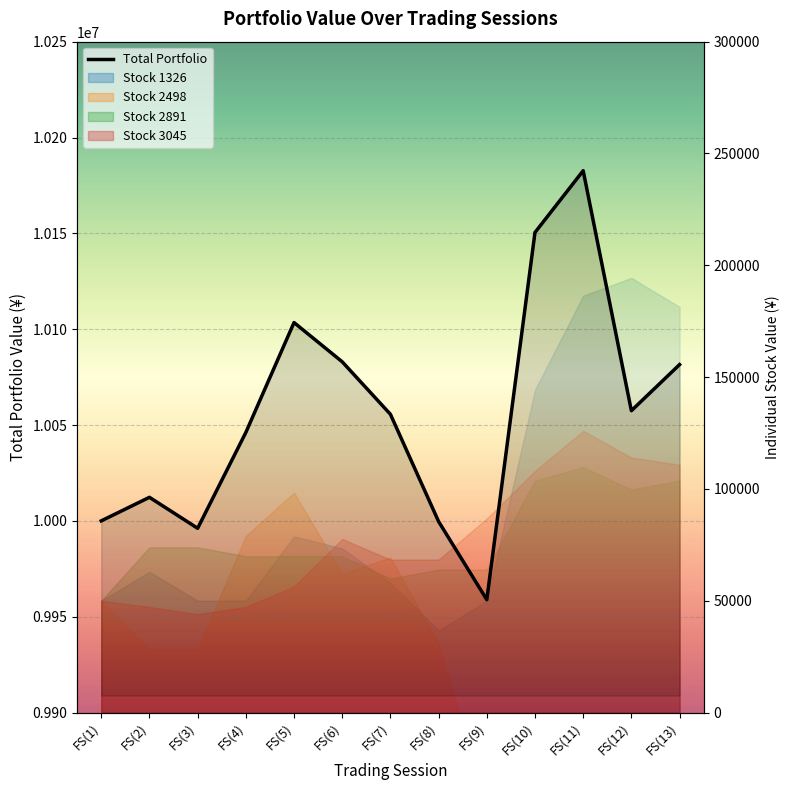

List the labels in order of value, largest first.

FS(11), FS(10), FS(5), FS(6), FS(13), FS(12), FS(7), FS(4), FS(2), FS(1), FS(8), FS(3), FS(9)